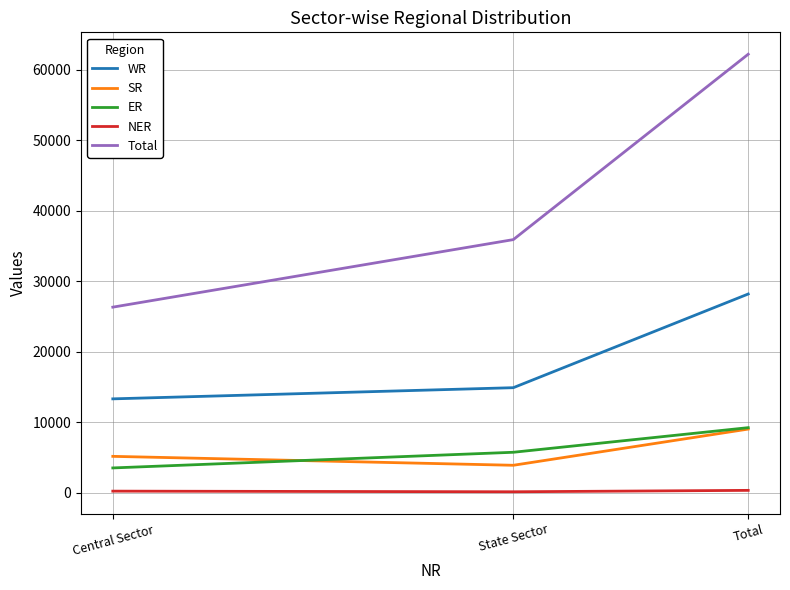

What is the total value across all series at Central Sector?

48463